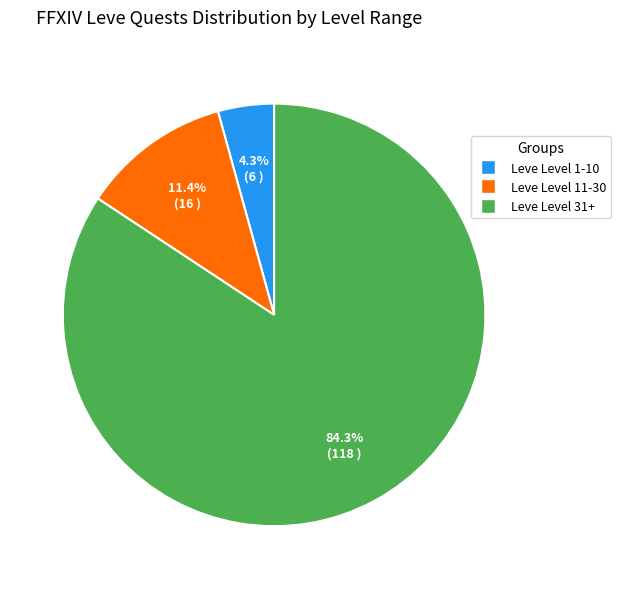

How many slices are in this pie chart?

3